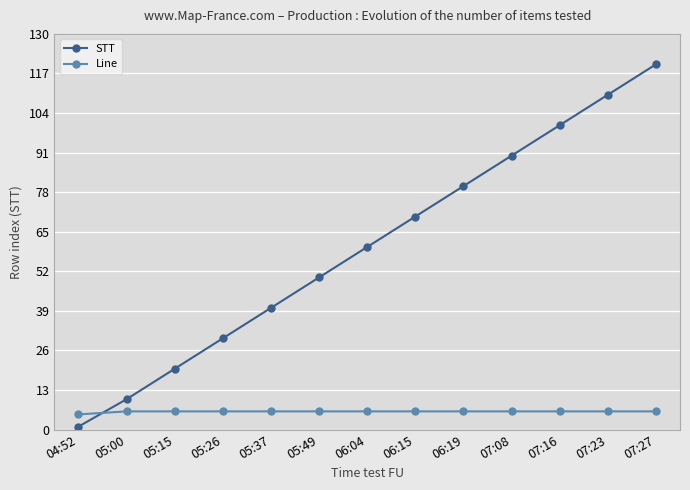

What is the approximate value of Line at 07:23?

6